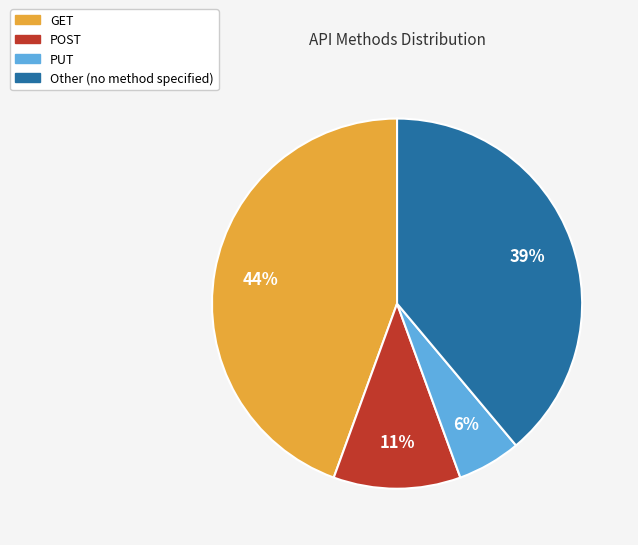

Does Other account for over 50% of the chart?

No